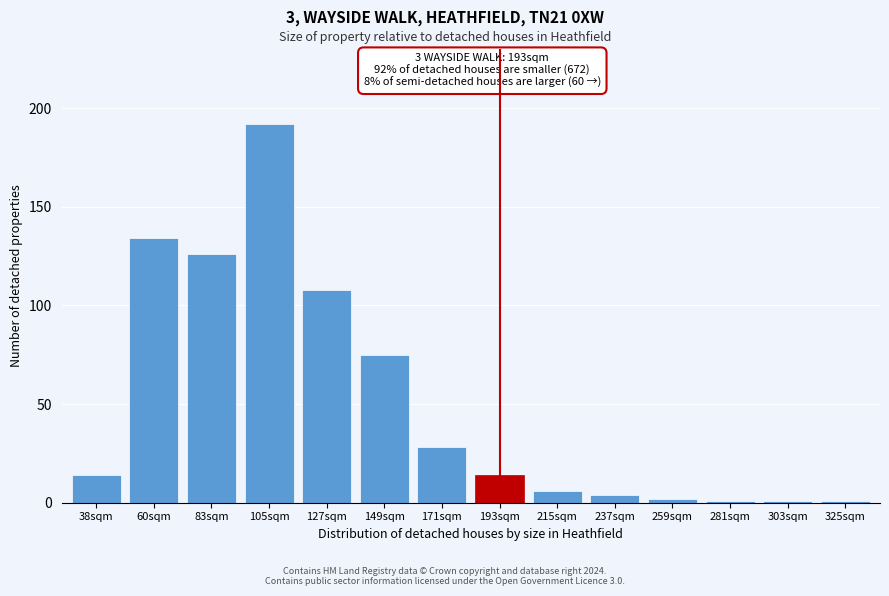

Reading left to right, list all the values displayed in this chart.

14	134	126	192	108	75	28	14	6	4	2	1	1	1